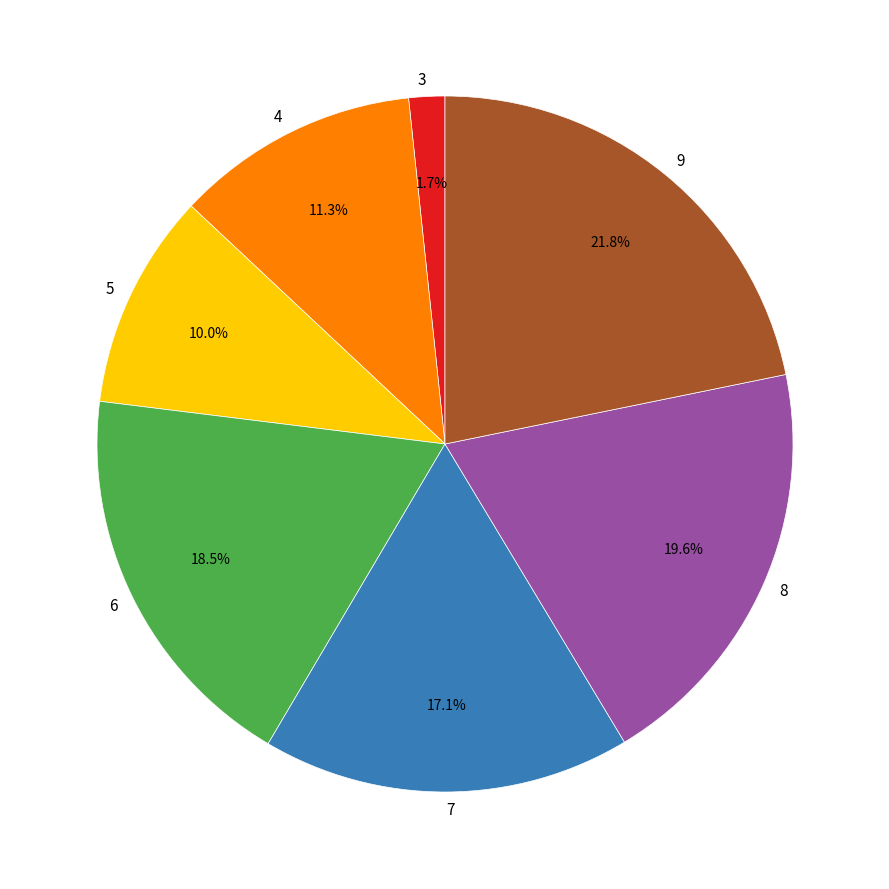

To the nearest percent, what is the combined percentage of 3 and 4?

13%